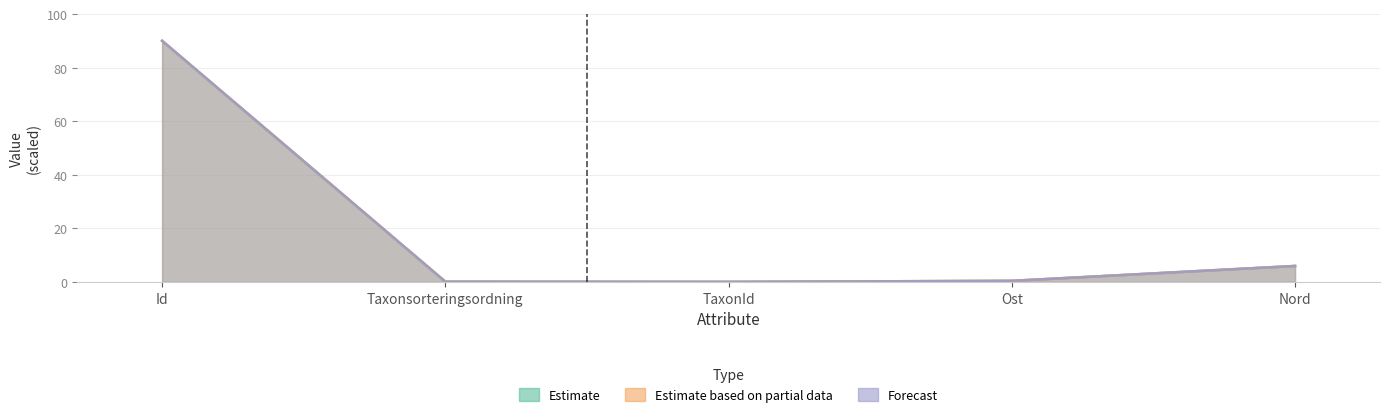

What is the label of the 5th point from the right?

Id